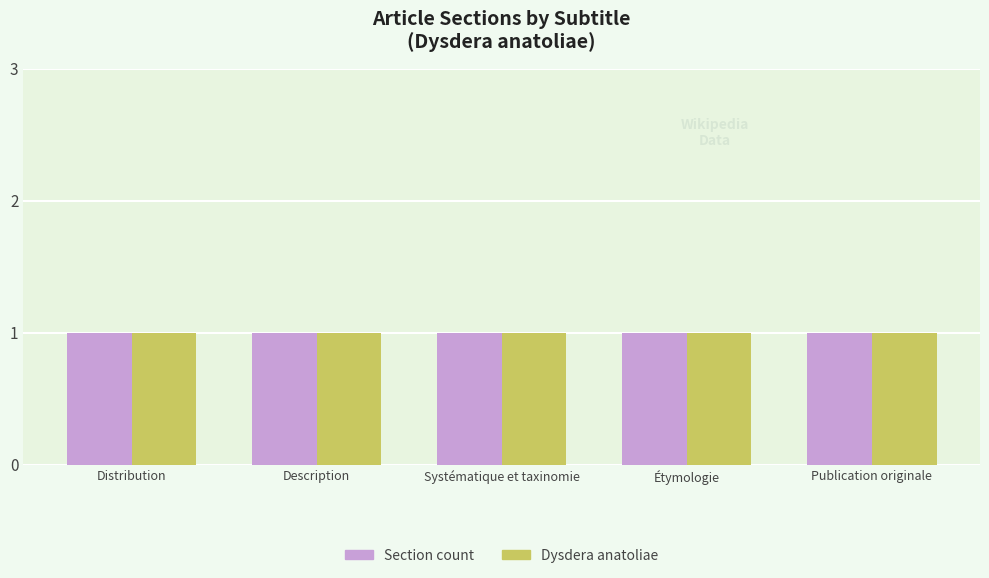

What is the label of the 3rd bar from the right?

Systématique et taxinomie